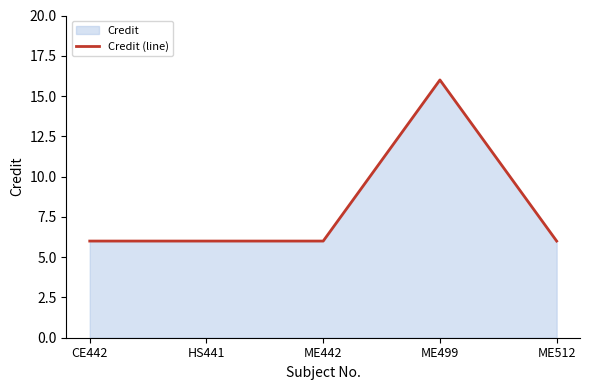

What position from the left is CE442?

1